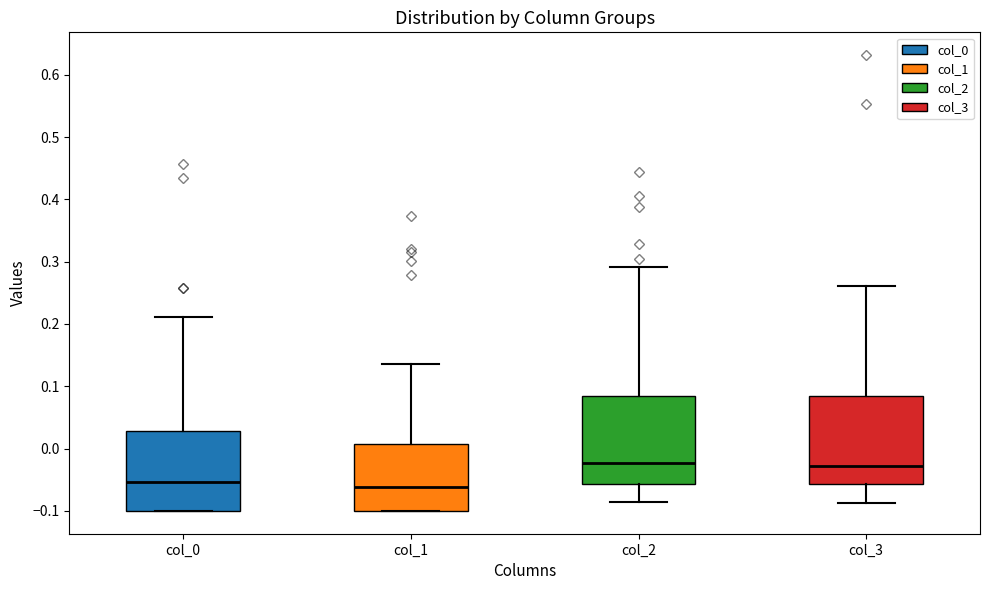

Reading left to right, read every box against the y-axis: the position of its median line, the range the box covers, and the ends of its whiskers. The values are not printed on the chart, so give them approximately, as read against the axis.

col_0: median -0.05, box -0.10 to 0.03, whiskers -0.10 to 0.21
col_1: median -0.06, box -0.10 to 0.01, whiskers -0.10 to 0.14
col_2: median -0.02, box -0.06 to 0.09, whiskers -0.09 to 0.29
col_3: median -0.03, box -0.06 to 0.08, whiskers -0.09 to 0.26